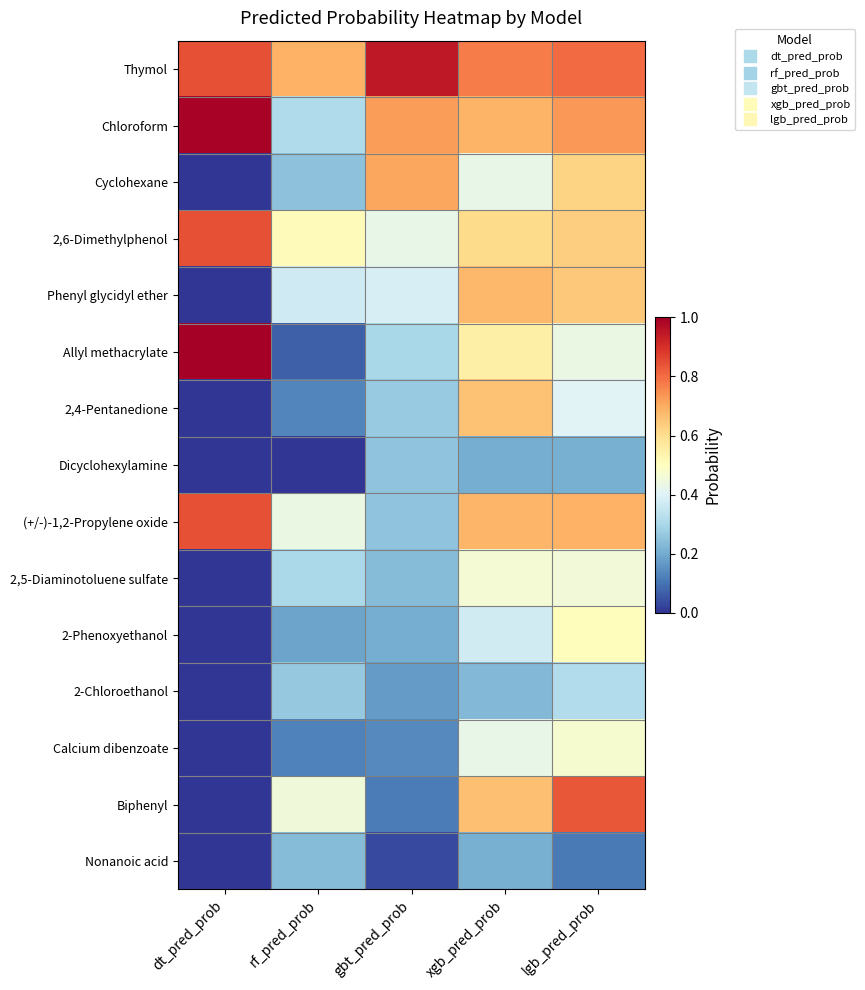

How many categories are shown in the chart?

5